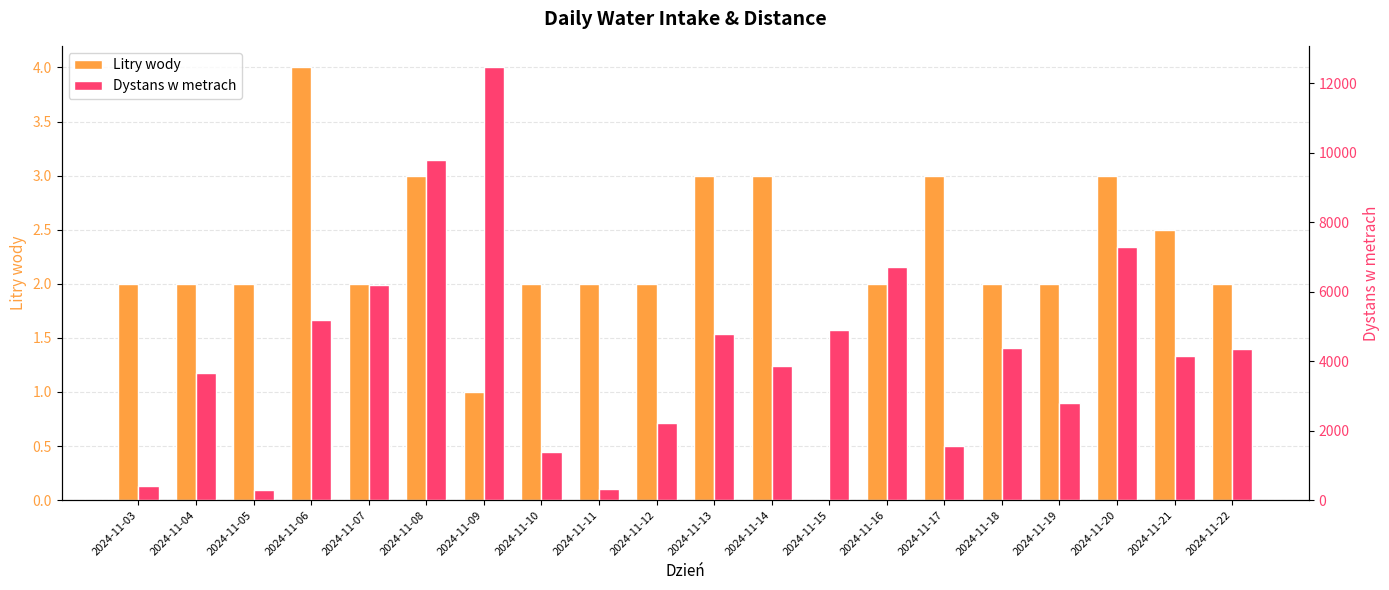

The Dystans w metrach series shows 3782.3 at 2024-11-16. True or false?

False